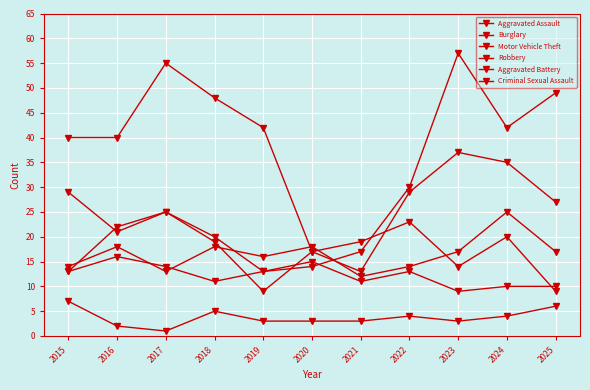

True or false: Criminal Sexual Assault and Motor Vehicle Theft cross at least once.

False